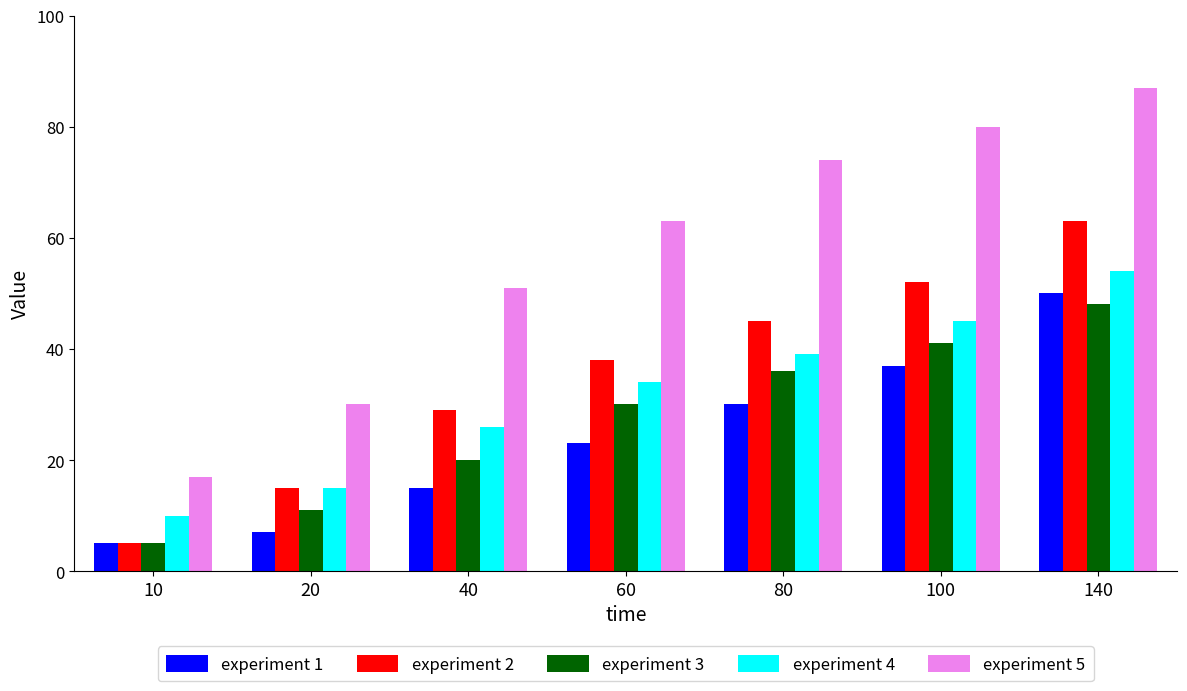

True or false: experiment 3 has a value of 41 at 100.

True